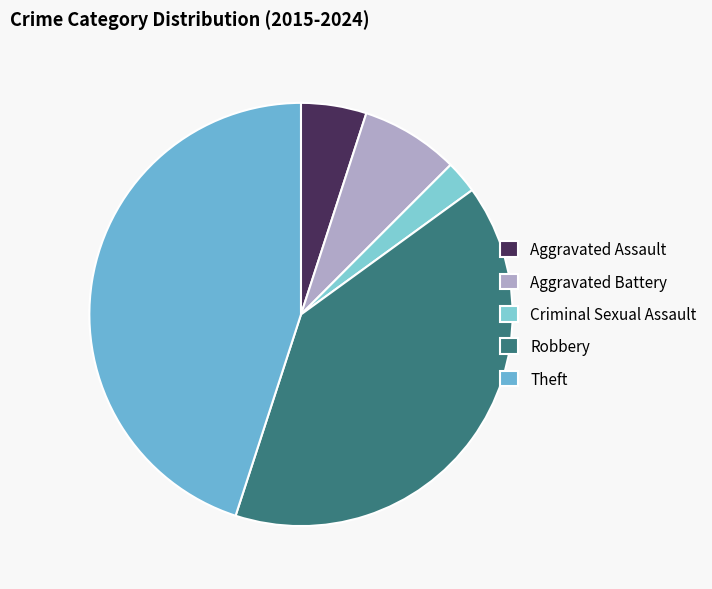

What is the smallest slice in the pie chart?

Criminal Sexual Assault